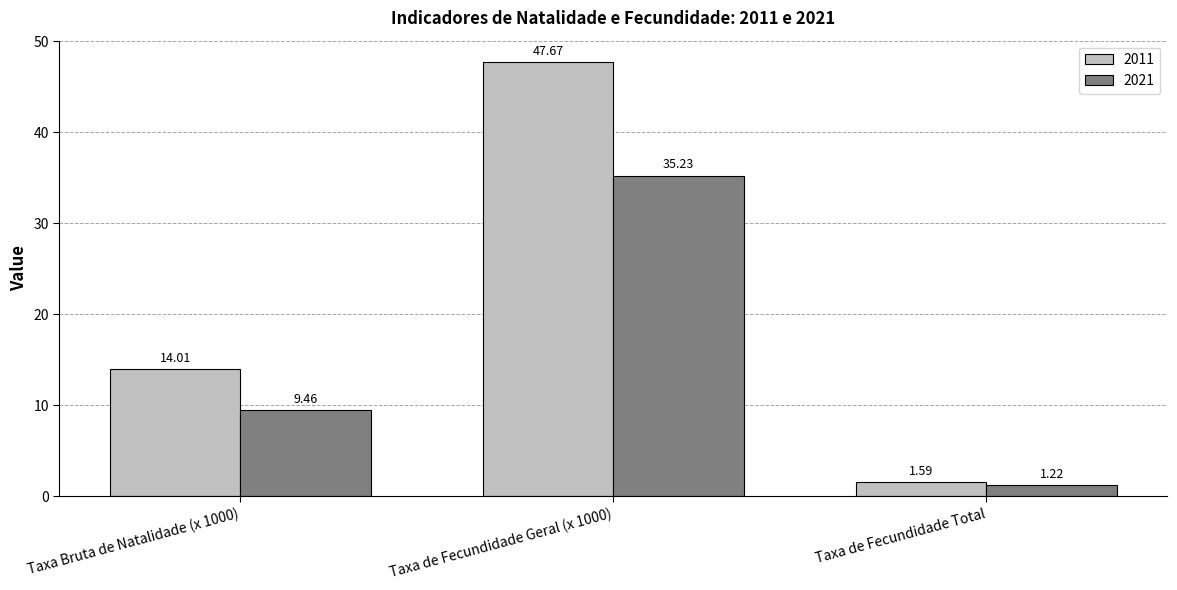

At which label does 2021 first exceed 9?

Taxa Bruta de Natalidade (x 1000)